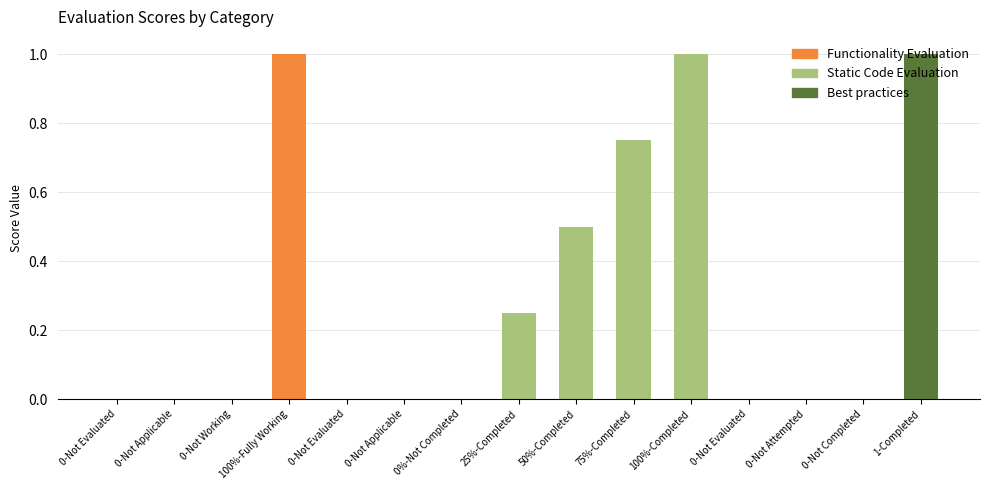

Rank the categories by value from lowest to highest.

0-Not Evaluated, 0-Not Applicable, 0-Not Working, 0-Not Evaluated, 0-Not Applicable, 0%-Not Completed, 0-Not Evaluated, 0-Not Attempted, 0-Not Completed, 25%-Completed, 50%-Completed, 75%-Completed, 100%-Fully Working, 100%-Completed, 1-Completed